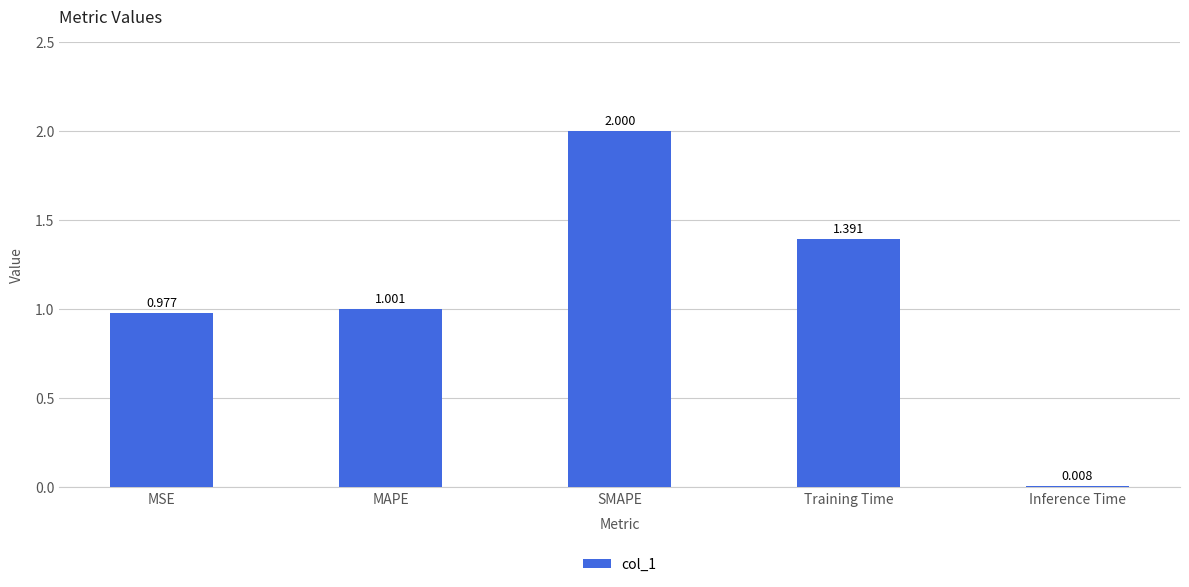

Between SMAPE and Inference Time, which is larger?

SMAPE